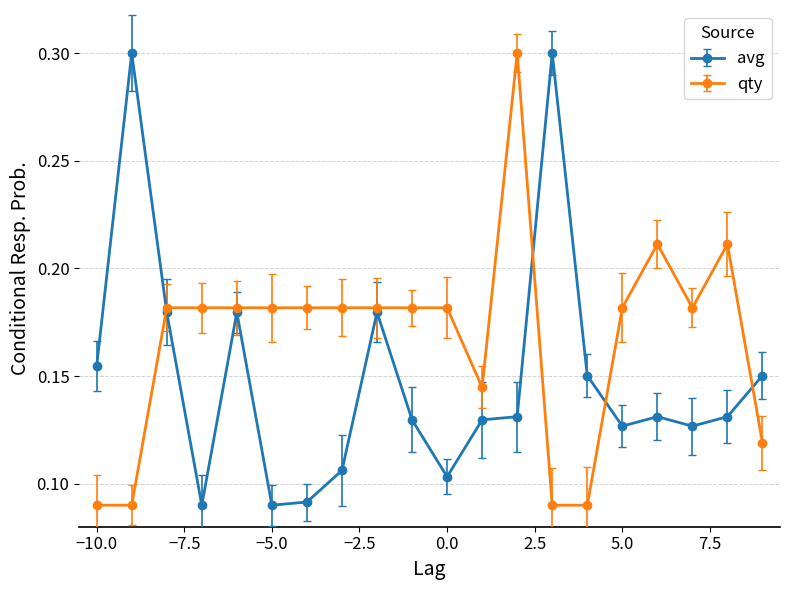

How many times do qty and avg cross each other?

4